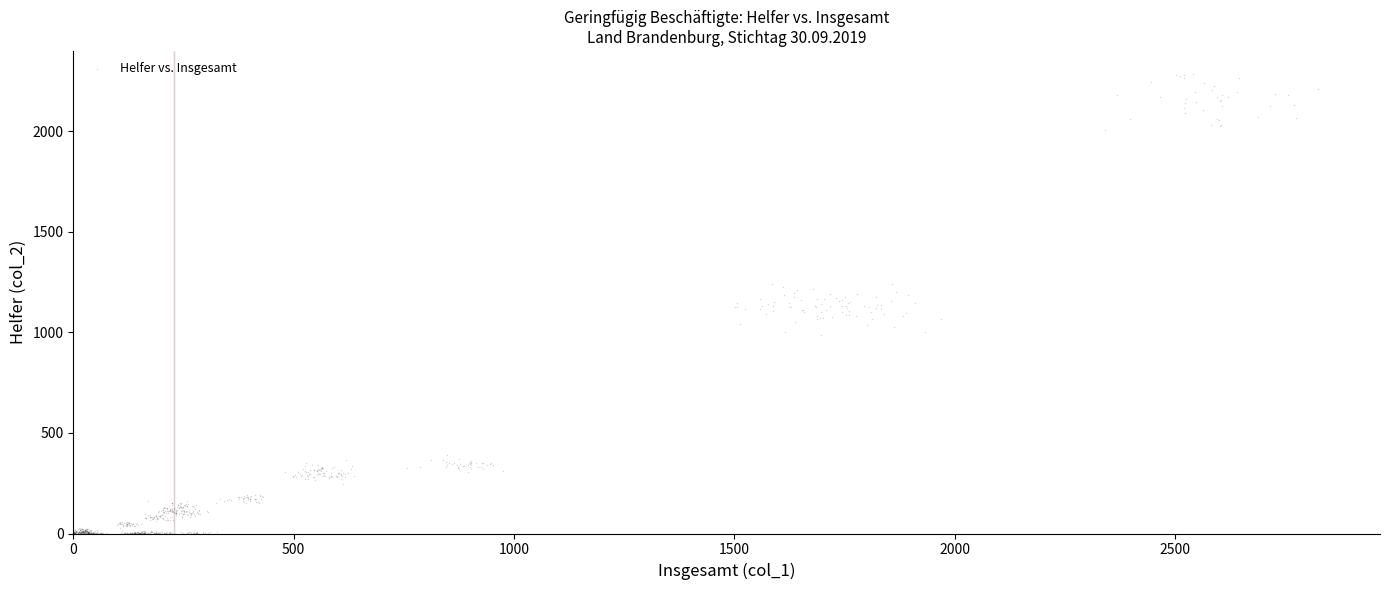

What is the range of Y values (max minus min)?

2284.8